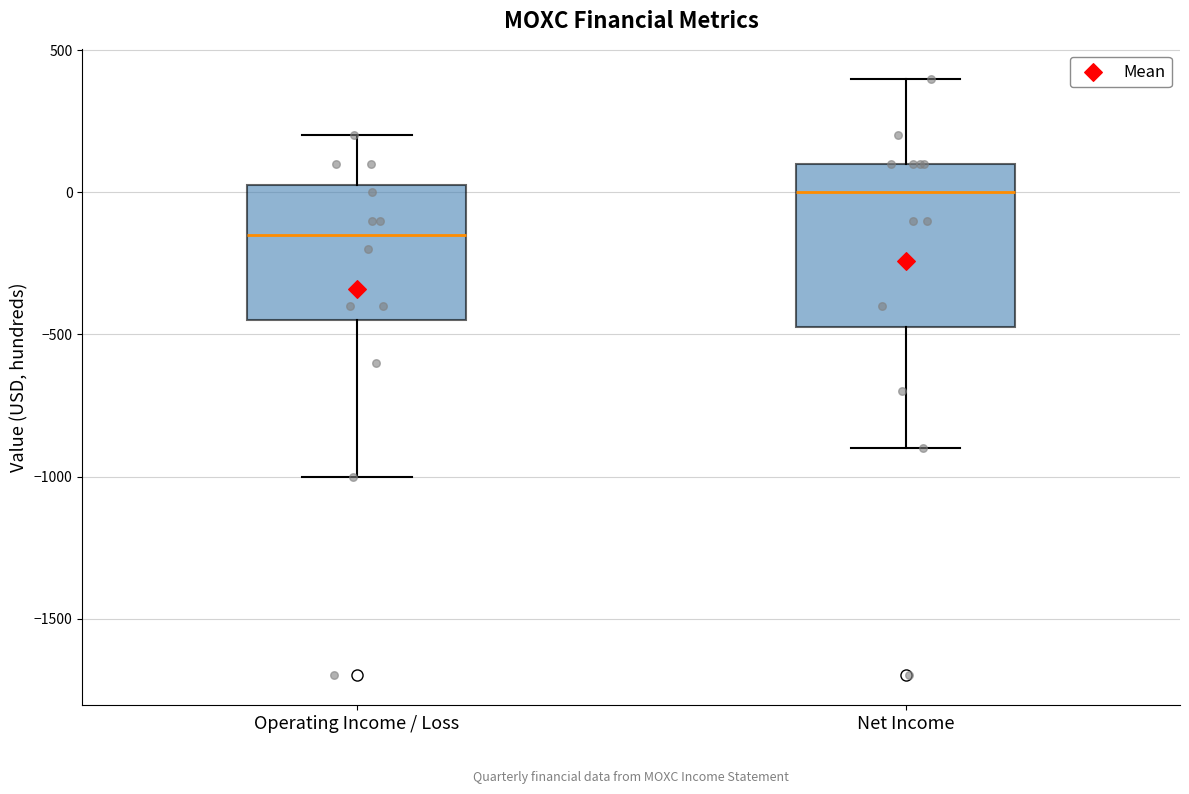

Where does the median line of the box for Net Income sit on the y-axis? The values are not printed on the chart, so give them approximately, as read against the axis.

0